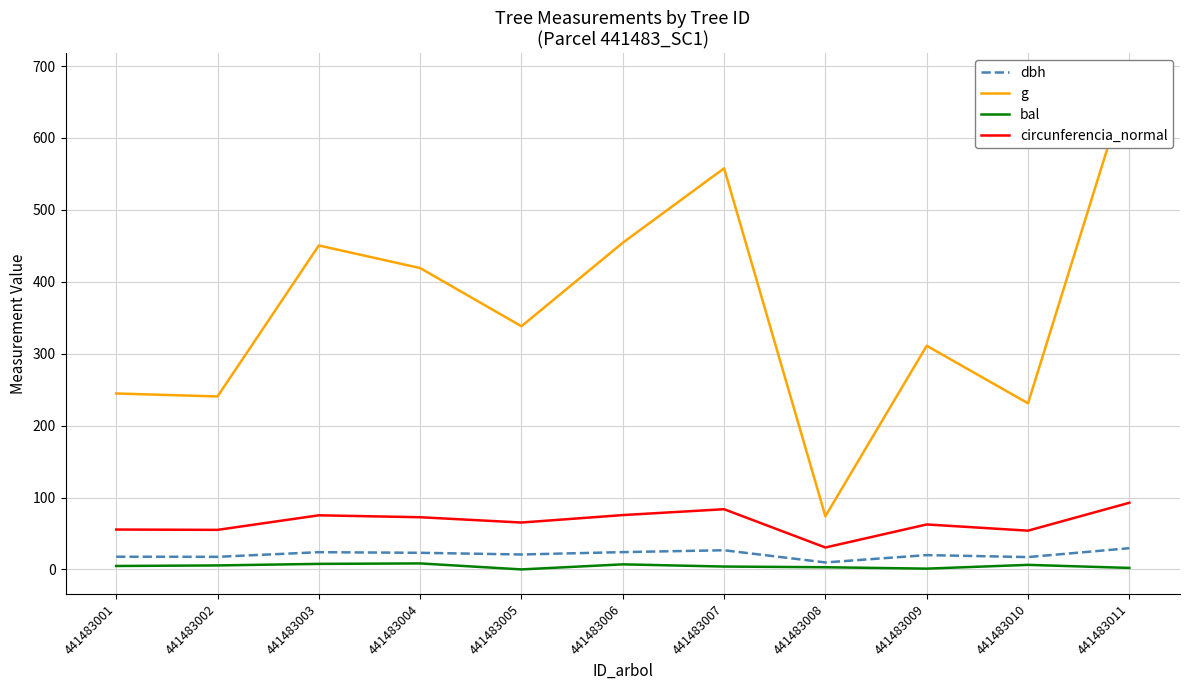

Reading left to right, transcribe all the data shown in this chart.

dbh: 17.6	17.5	23.9	23.1	20.8	24.1	26.6	9.7	19.9	17.1	29.5
g: 244.7	240.5	450.5	419.1	338.2	454.3	557.8	73.9	311.0	231.0	683.5
bal: 4.8	5.5	7.7	8.3	0.0	7.0	4.0	3.0	1.1	6.3	2.1
circunferencia_normal: 55.5	55.0	75.2	72.6	65.2	75.6	83.7	30.5	62.5	53.9	92.7